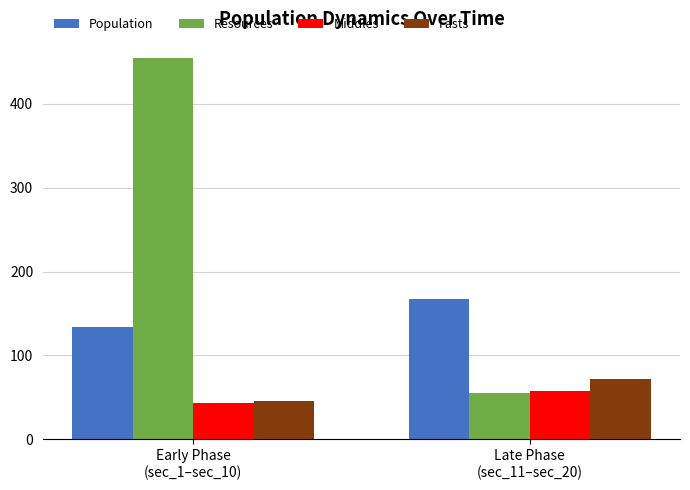

What is the label of the 1st bar from the left?

Early Phase
(sec_1–sec_10)